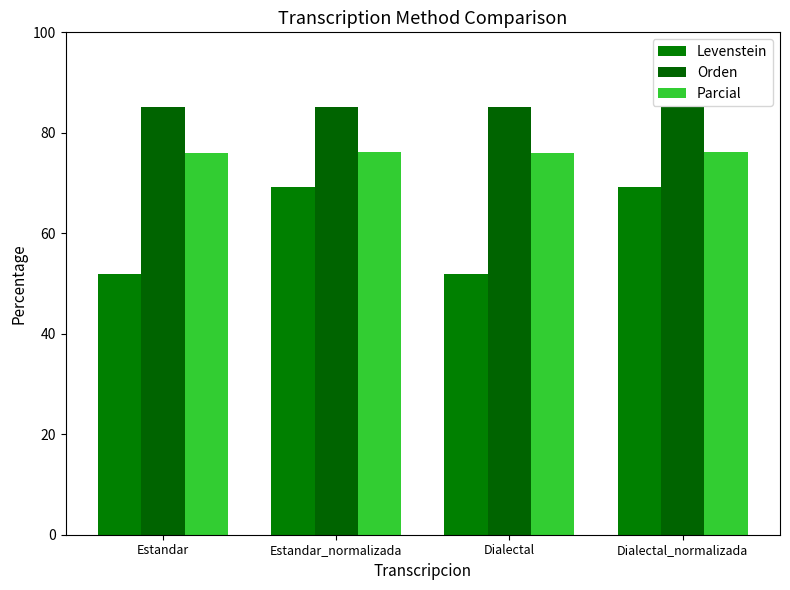

Rank the series at Estandar_normalizada from highest to lowest value.

Orden, Parcial, Levenstein